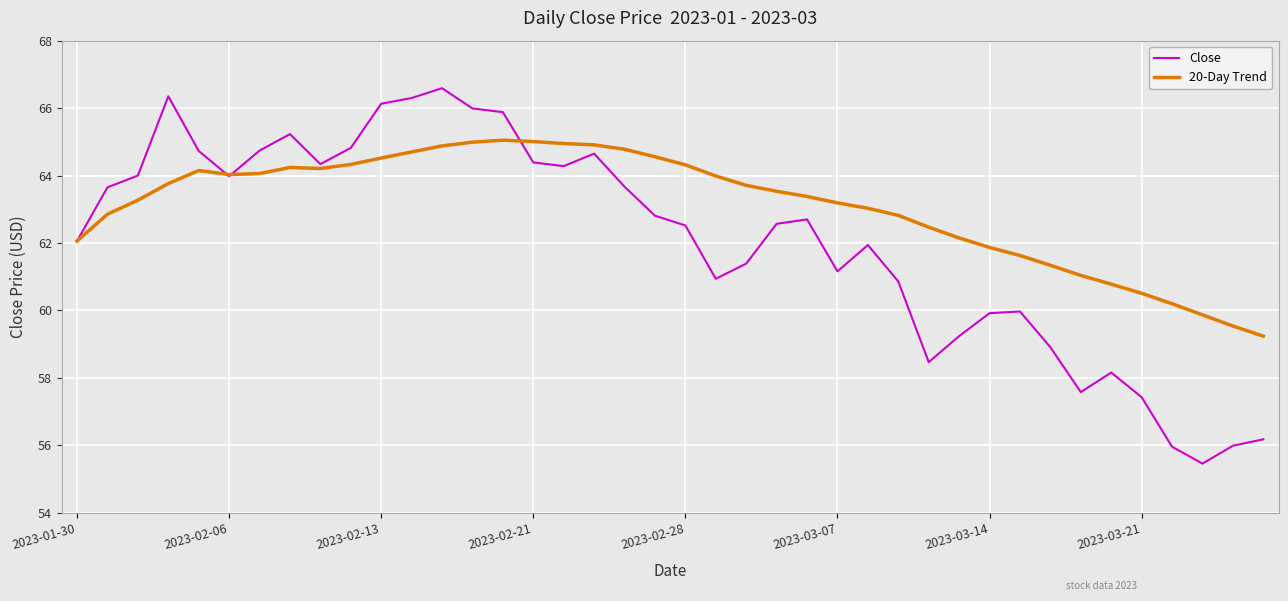

Which series has the largest range (max minus min)?

Close